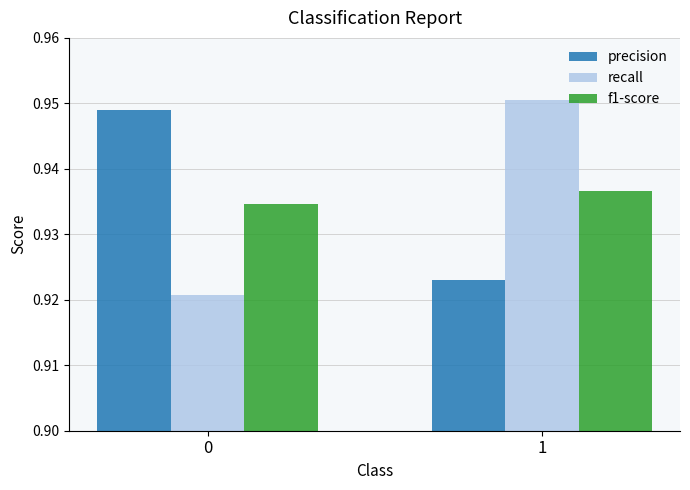

What is the sum of the f1-score values at 0 and 1?

1.9